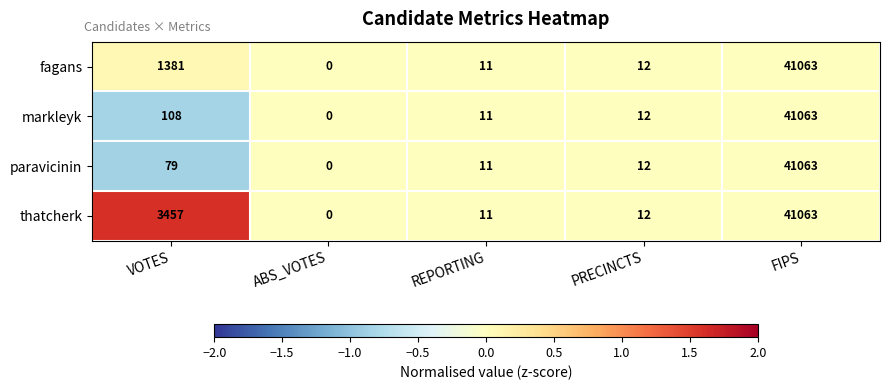

What is the difference between the second highest and minimum values in the paravicinin series?

79